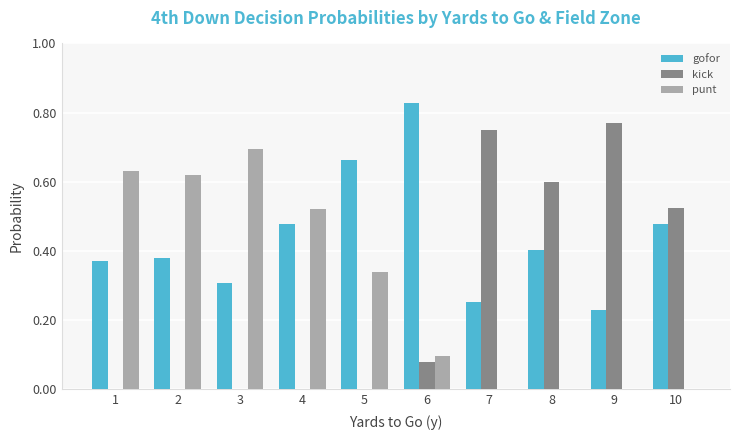

The gofor series shows 0.1 at 8. True or false?

False